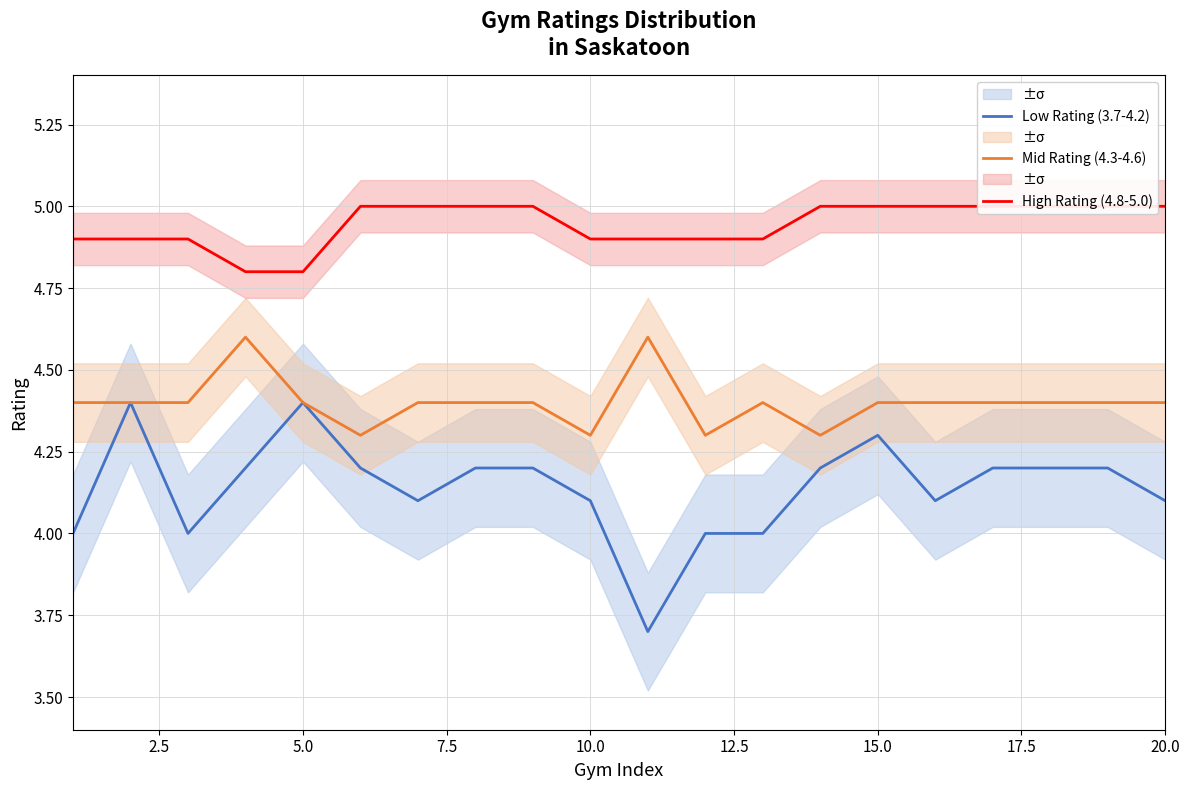

Which series has the largest total across all categories?

High Rating (4.8-5.0)